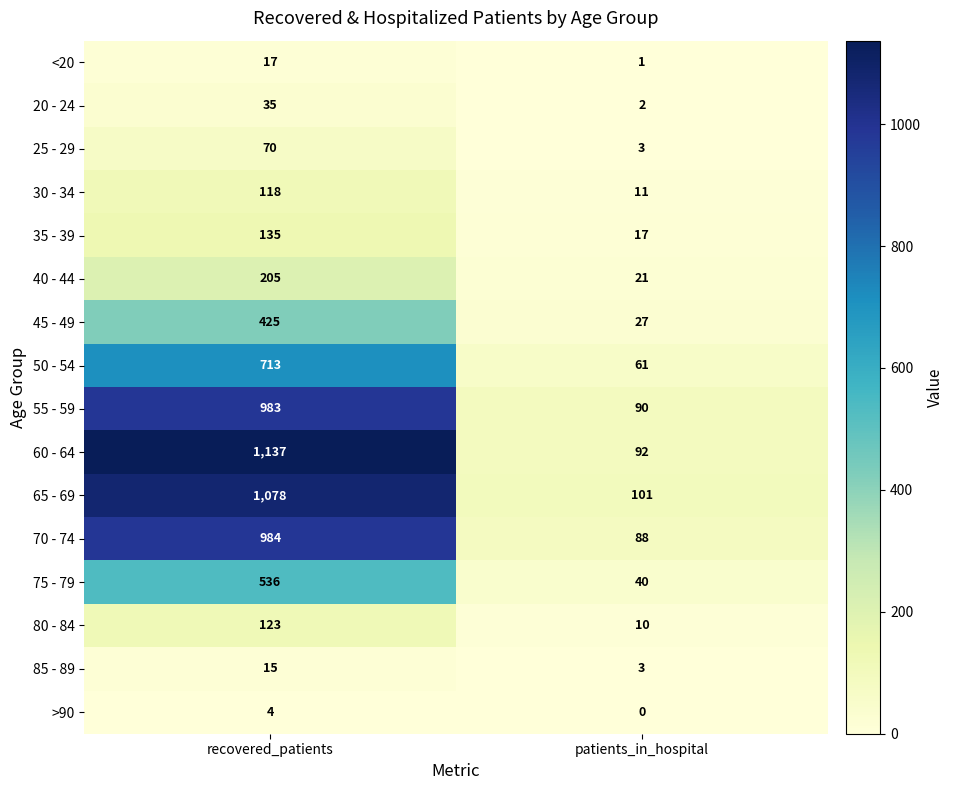

Which series has the widest spread of values?

60 - 64